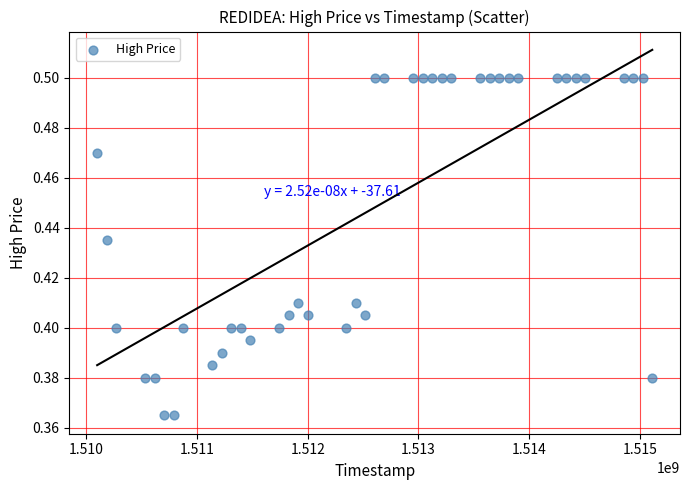

What is the range of X values (max minus min)?

5011200.0